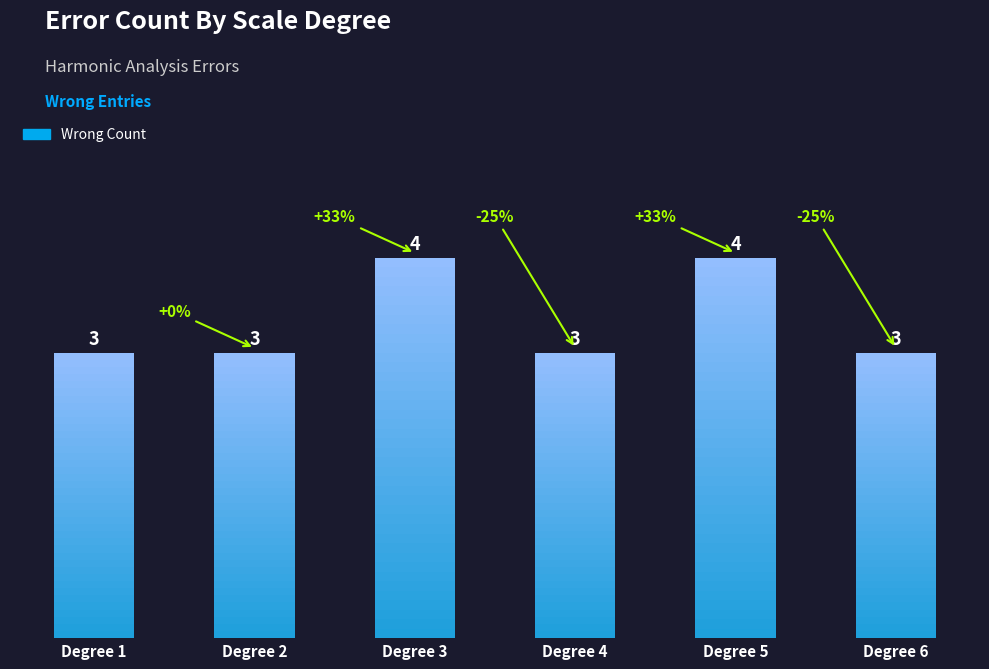

Which category has the highest value across all series?

Degree 3